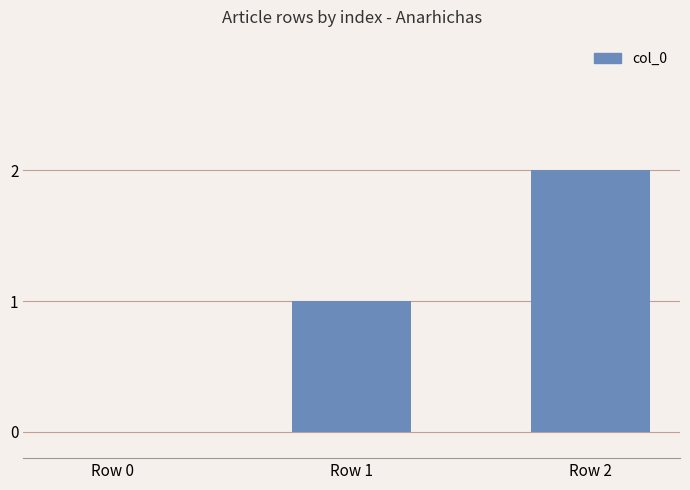

Approximately how many times larger is the value at Row 1 compared to Row 2?

0.5